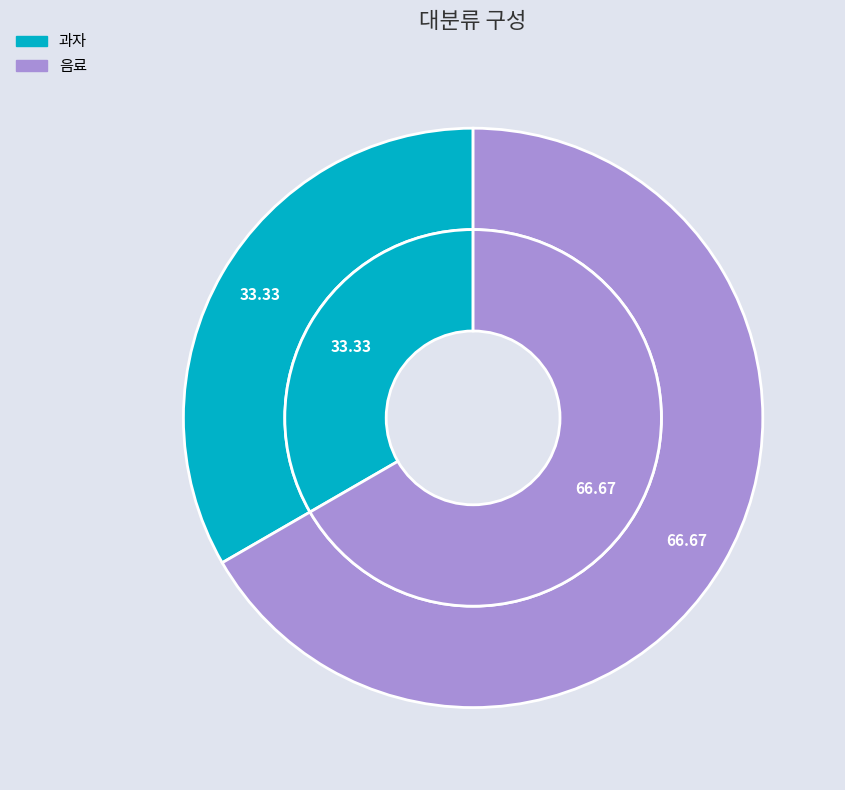

How many slices are in this pie chart?

2